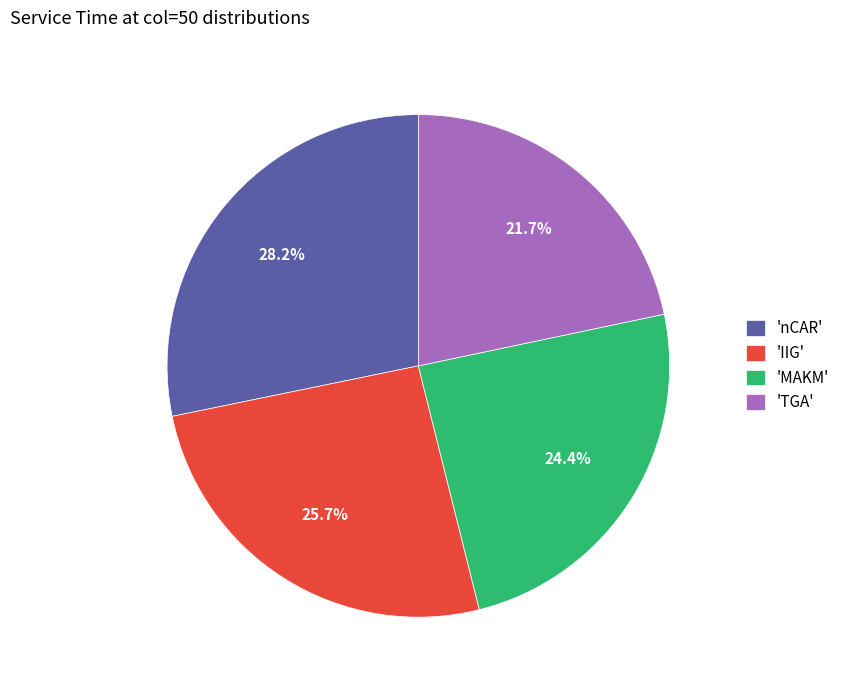

Approximately how many times larger is the value at 'MAKM' compared to 'TGA'?

1.1